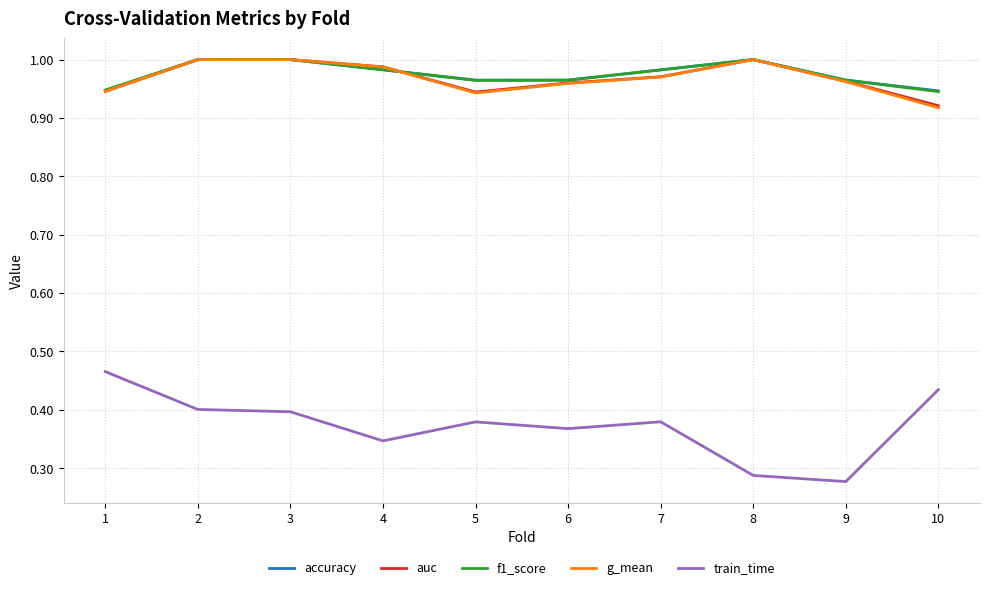

What is the spread (max minus min) of values at 2?

0.6